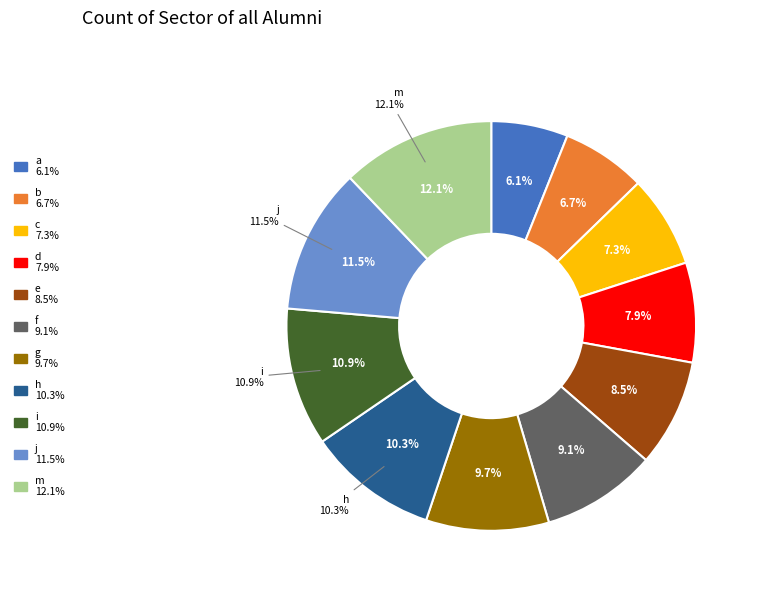

What percentage do d and g together represent?

17.6%